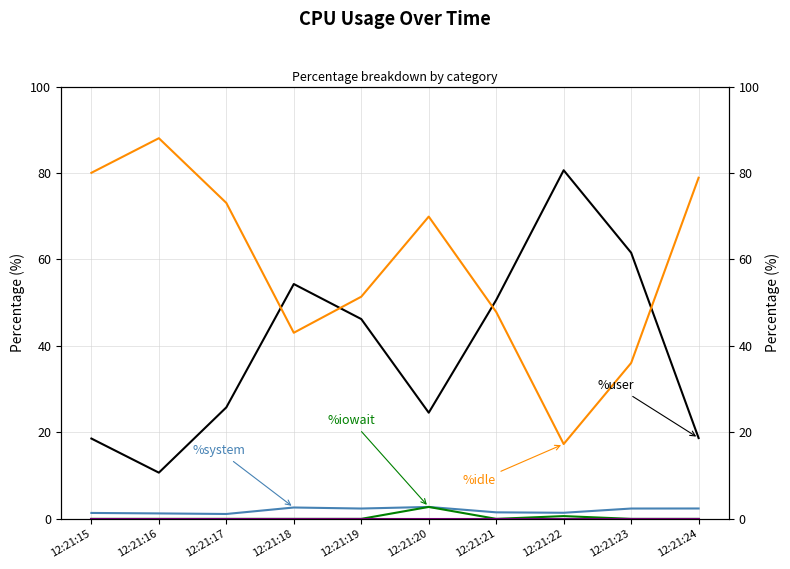

True or false: %user and %iowait intersect in this chart.

False